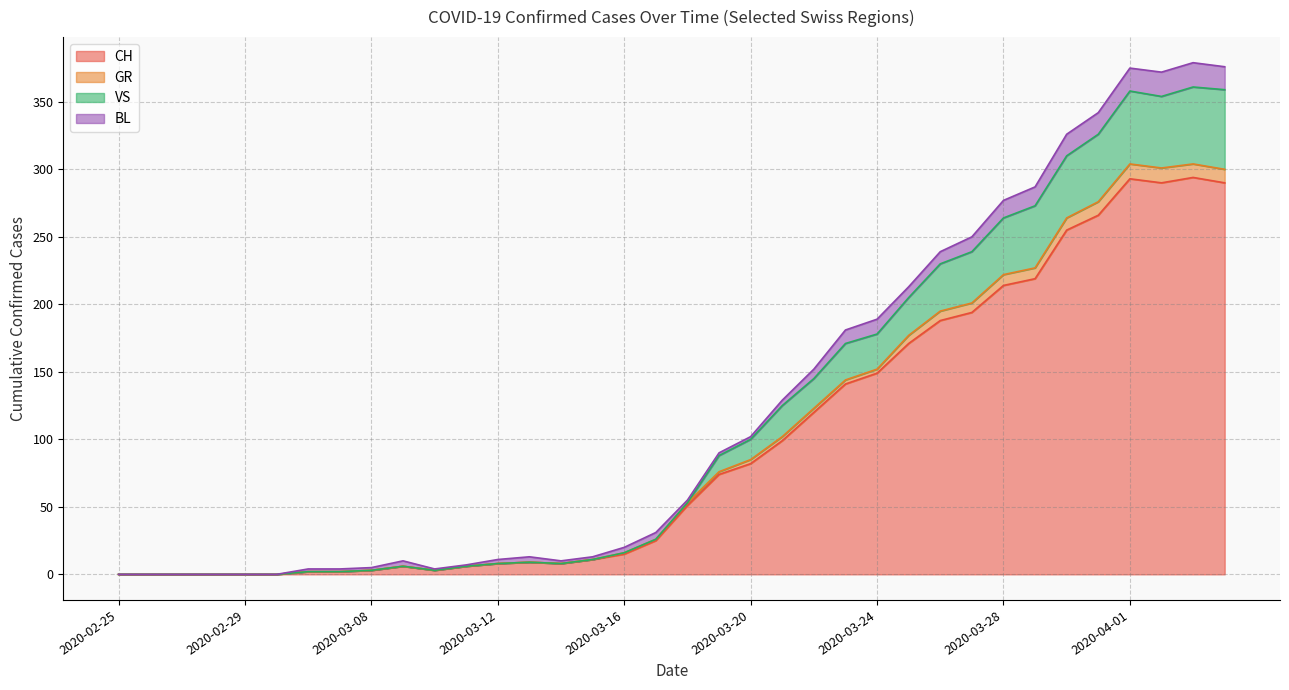

True or false: CH has more than 1 interior local peaks.

True